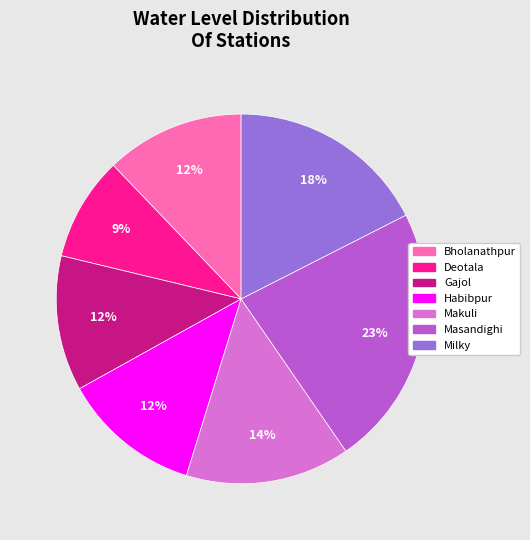

What is the largest slice in the pie chart?

Masandighi